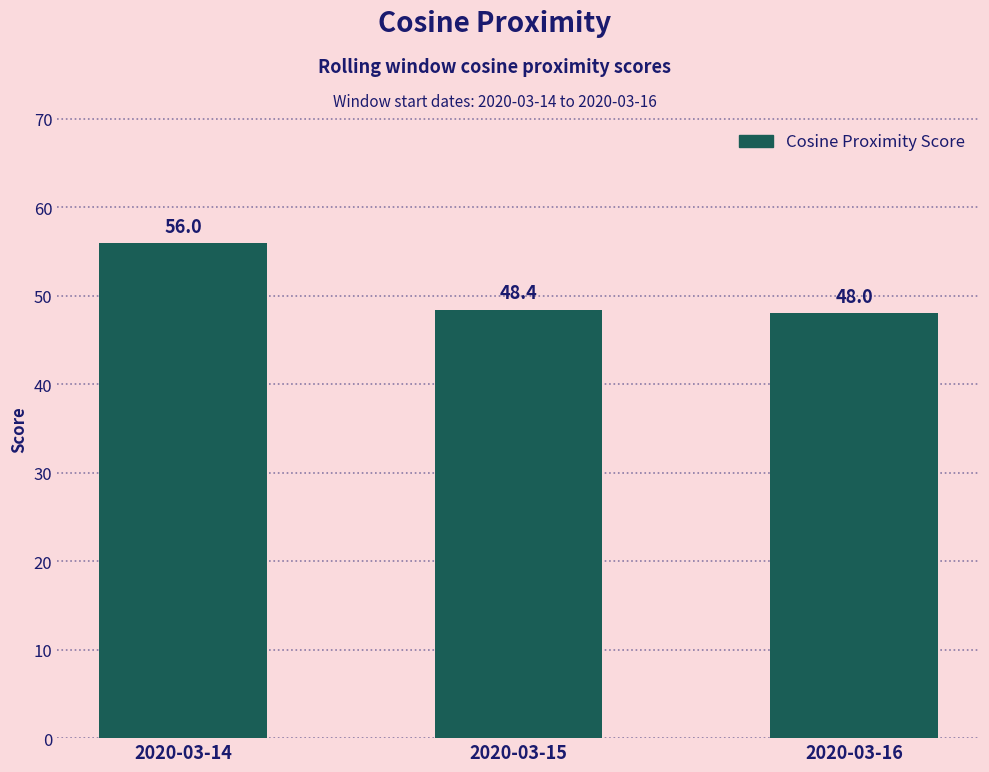

Does the chart contain stacked bars?

No